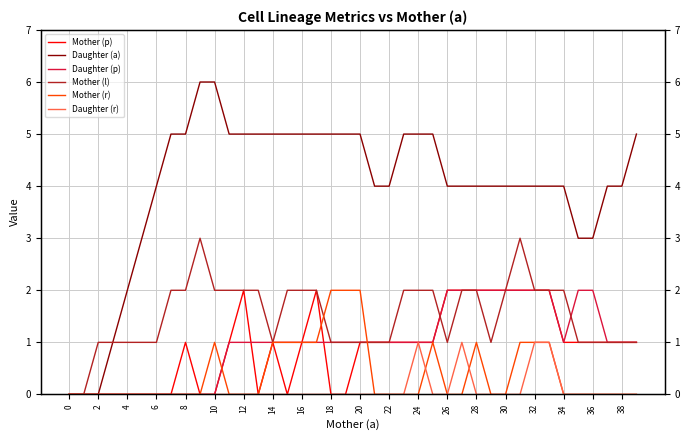

Which category has the highest value in the Daughter (p) series?

26